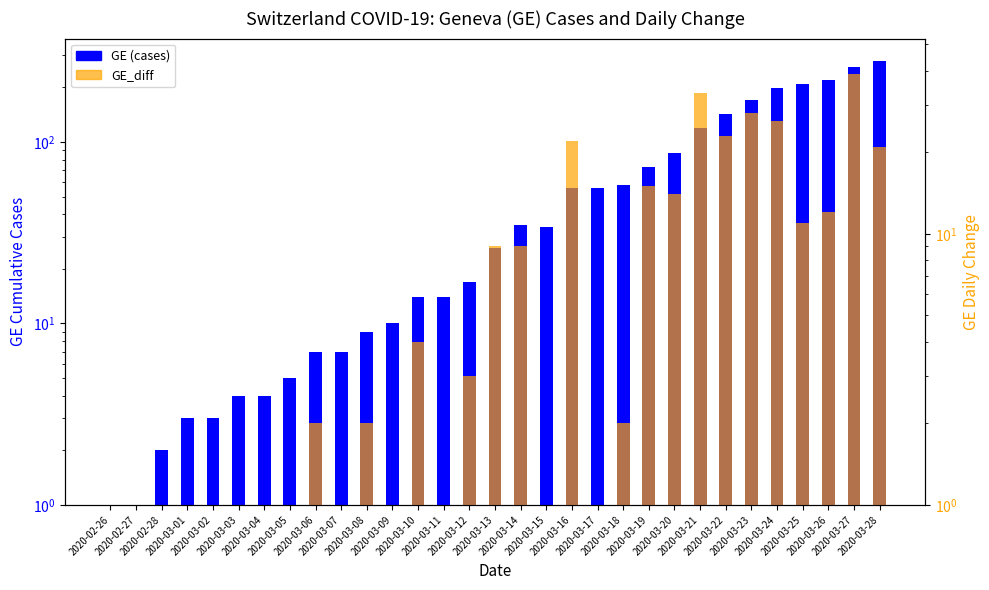

What is the minimum value for GE (cases)?

1.0